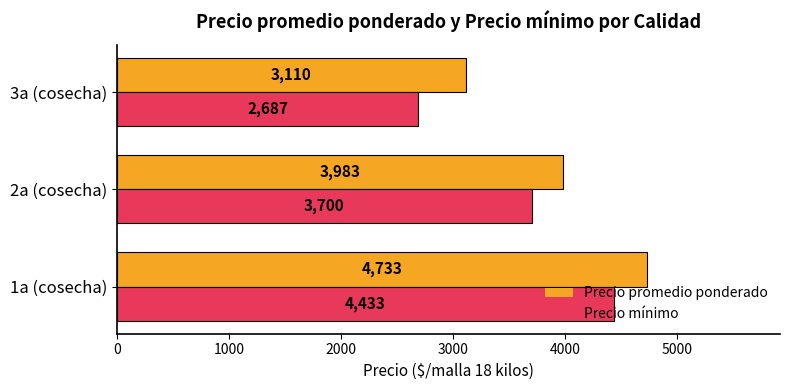

What is the difference between the highest and lowest values at 1a (cosecha)?

300